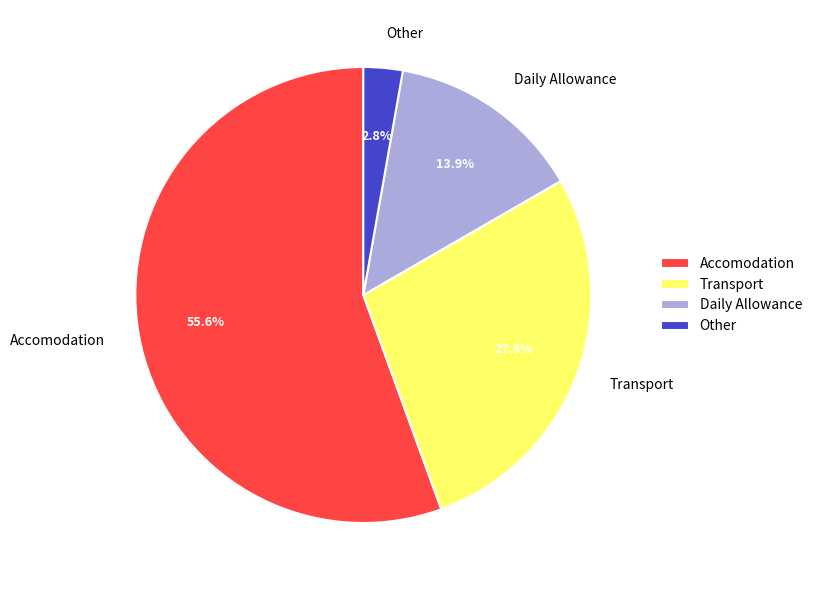

How much of the chart is everything except Other?

97.2%